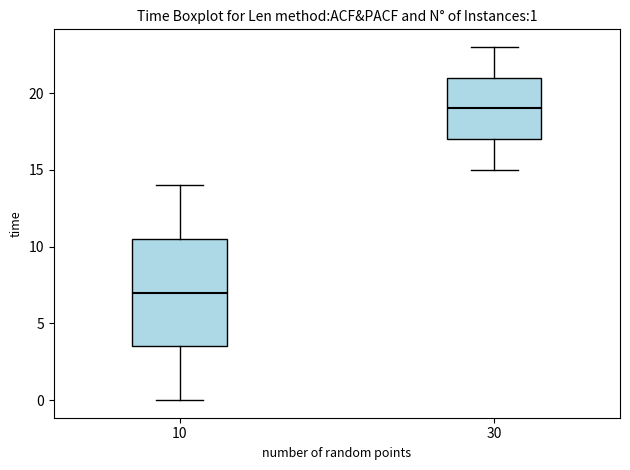

Which box has the lowest median line?

10